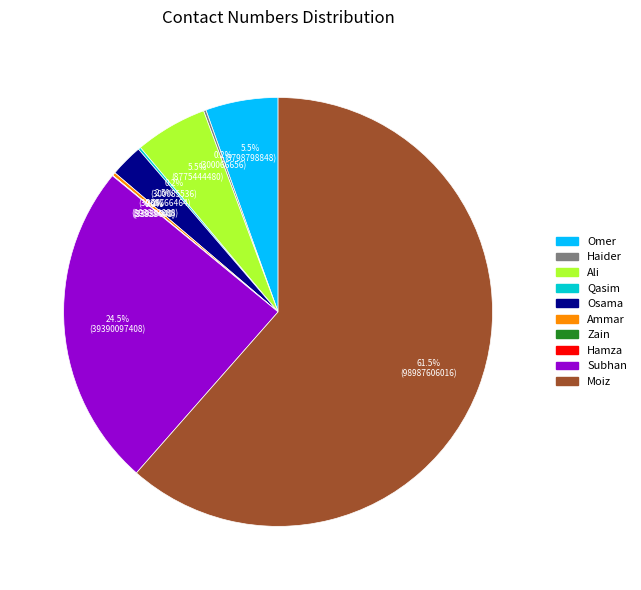

Does any single category account for the majority?

Yes